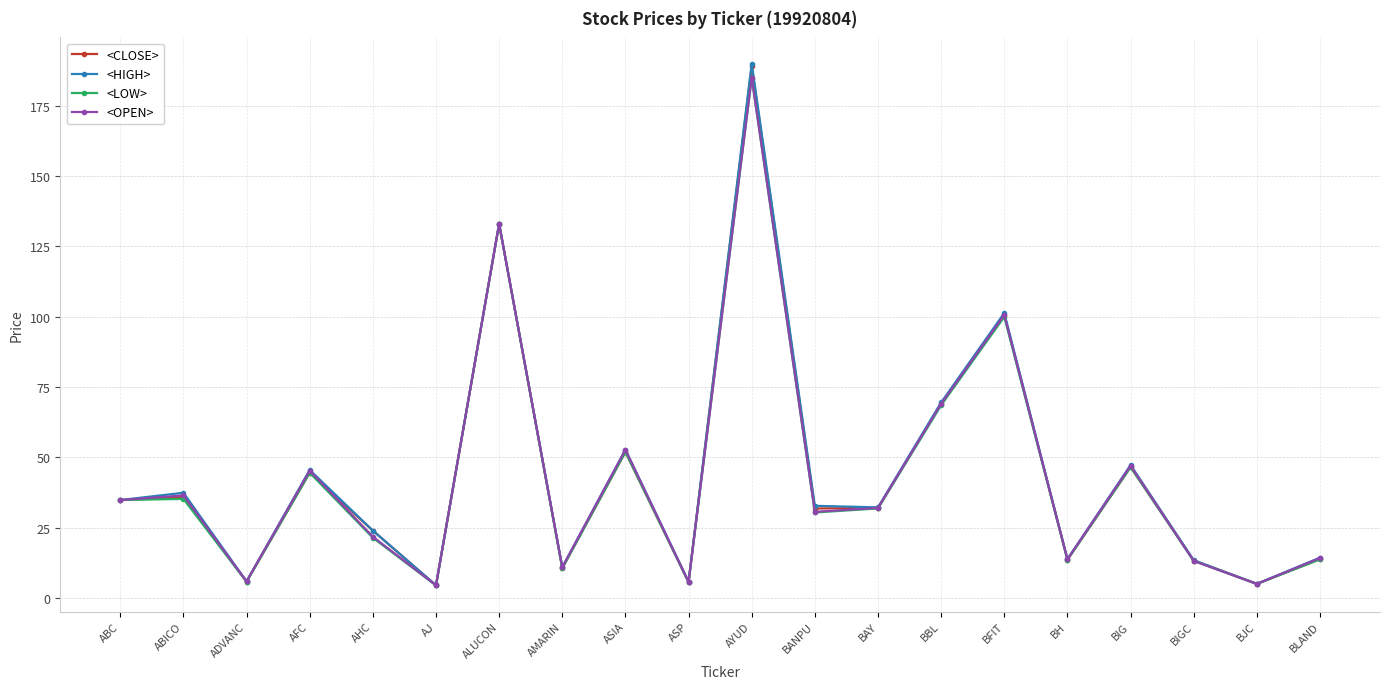

What is the smallest value displayed?

4.4